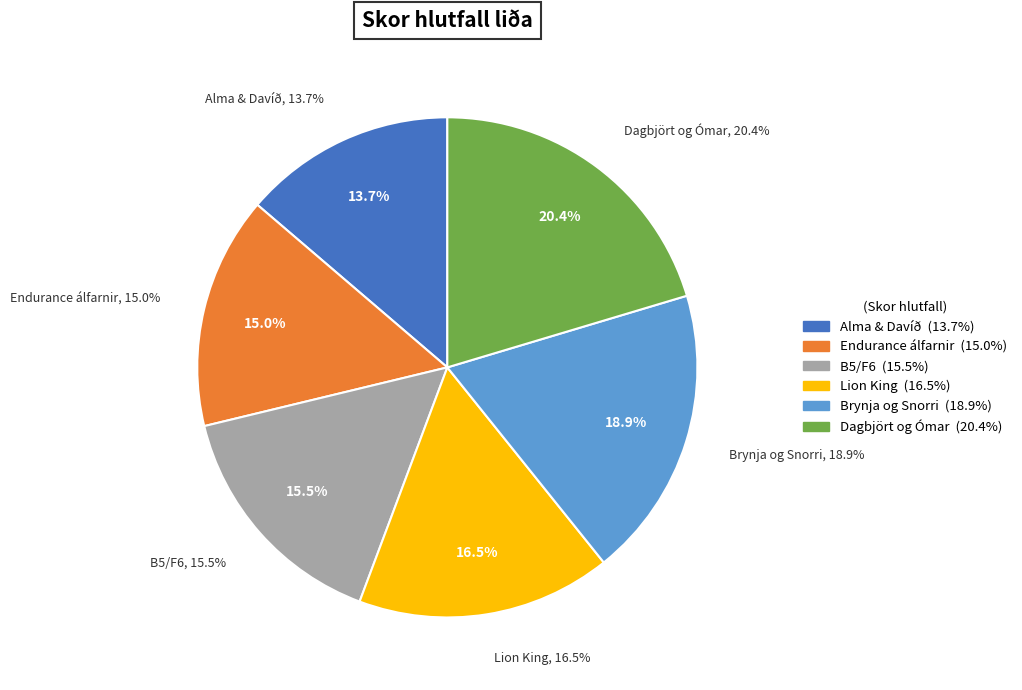

To the nearest percent, what portion does Endurance álfarnir represent?

15%